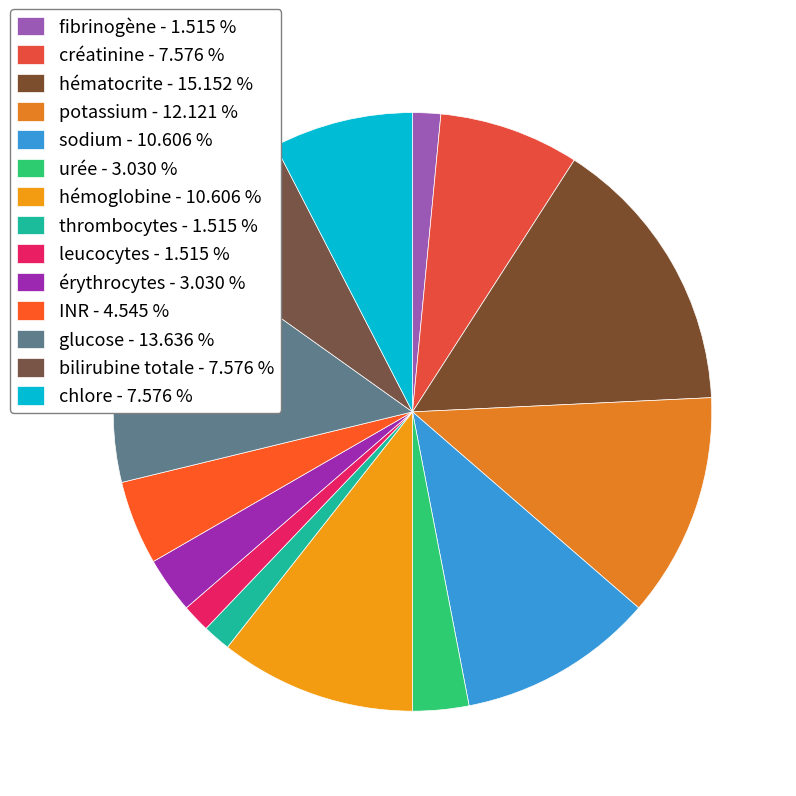

How many slices are in this pie chart?

14